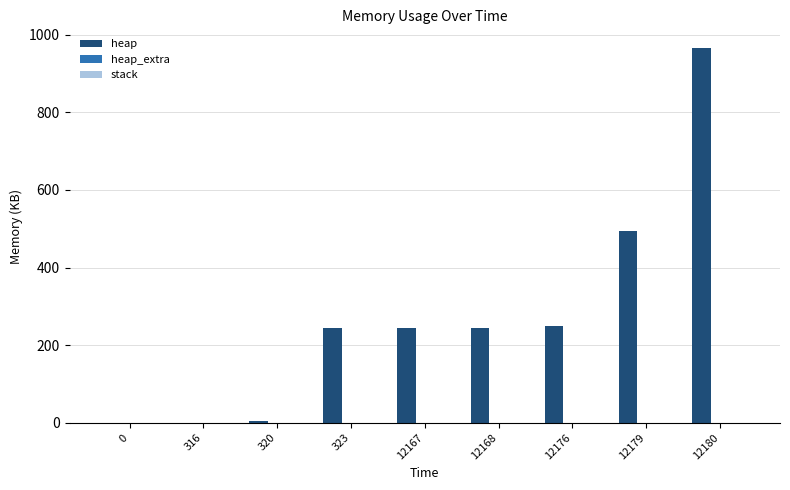

How many values in the heap series exceed 244?

6